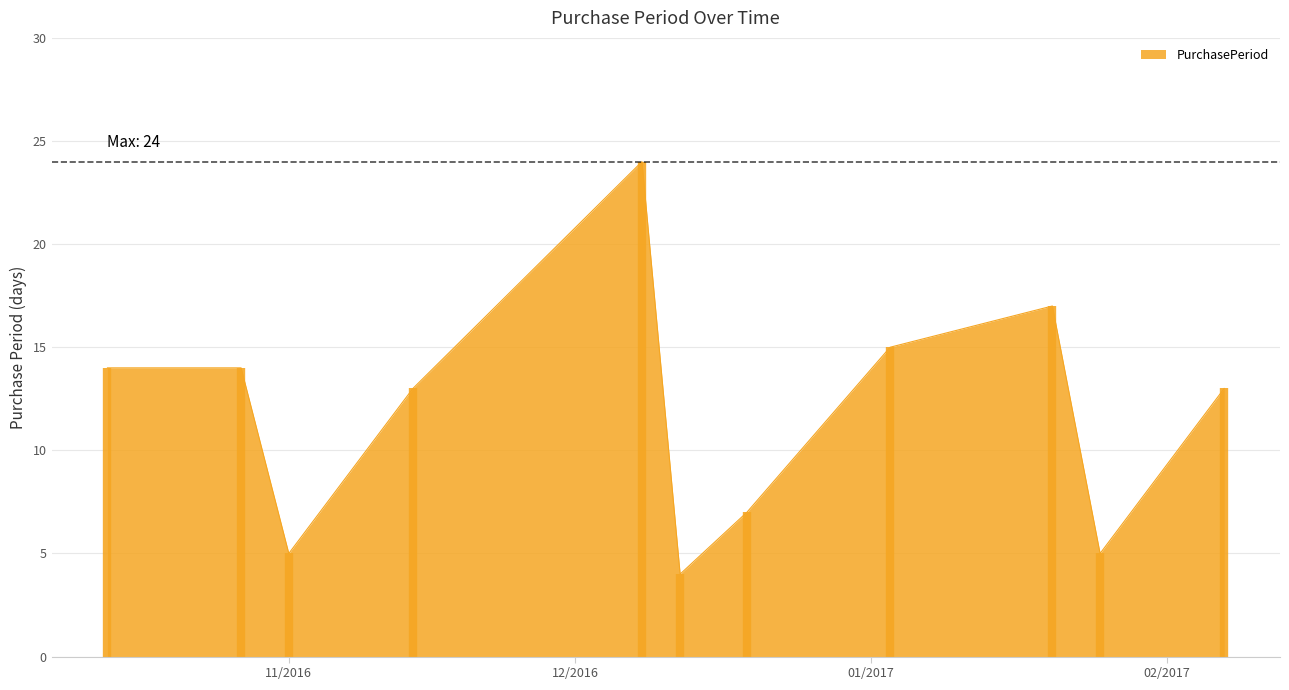

How many data points does each series have?

11